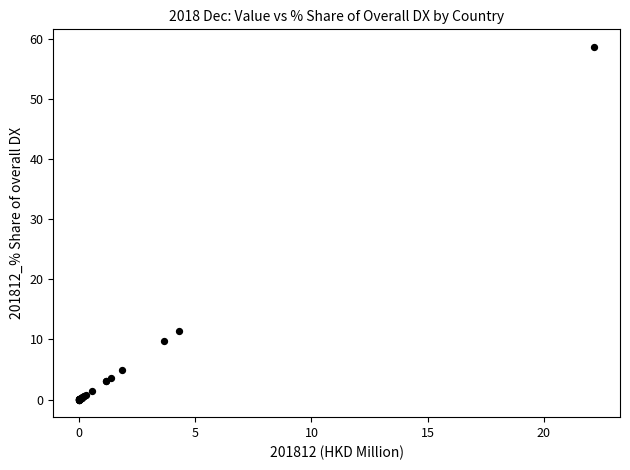

What Y value in the scatter plot is closest to 29?

11.4